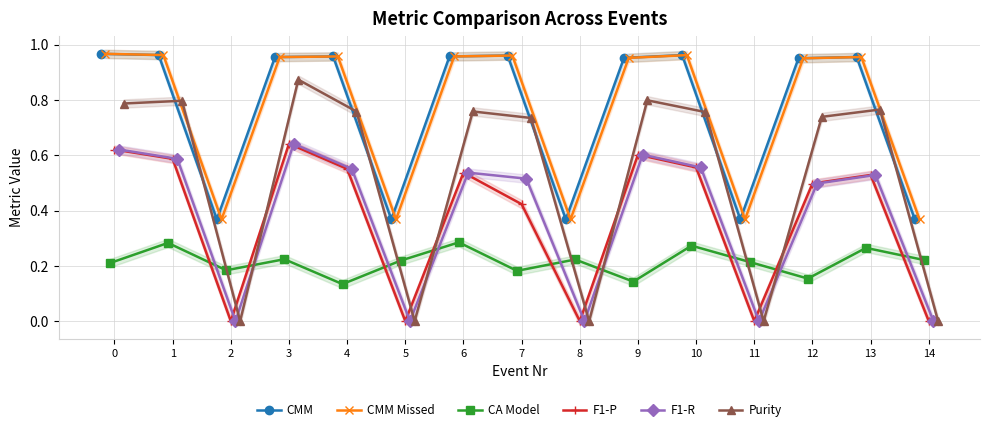

Reading right to left, list all the values displayed in this chart.

CMM: 0.4	1.0	1.0	0.4	1.0	1.0	0.4	1.0	1.0	0.4	1.0	1.0	0.4	1.0	1.0
CMM Missed: 0.4	1.0	1.0	0.4	1.0	1.0	0.4	1.0	1.0	0.4	1.0	1.0	0.4	1.0	1.0
CA Model: 0.2	0.3	0.2	0.2	0.3	0.1	0.2	0.2	0.3	0.2	0.1	0.2	0.2	0.3	0.2
F1-P: 0.0	0.5	0.5	0.0	0.6	0.6	0.0	0.4	0.5	0.0	0.6	0.6	0.0	0.6	0.6
F1-R: 0.0	0.5	0.5	0.0	0.6	0.6	0.0	0.5	0.5	0.0	0.6	0.6	0.0	0.6	0.6
Purity: 0.0	0.8	0.7	0.0	0.8	0.8	0.0	0.7	0.8	0.0	0.8	0.9	0.0	0.8	0.8